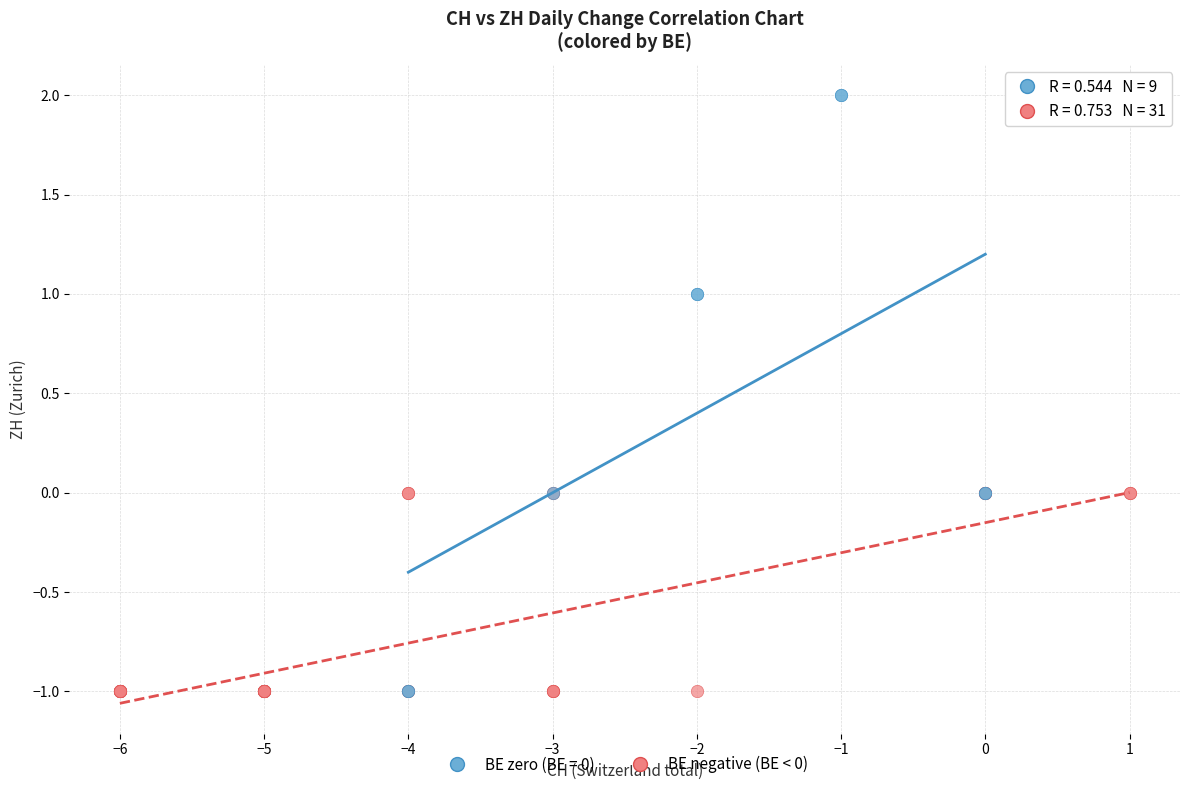

Which series reaches the maximum Y coordinate?

BE zero (BE = 0)